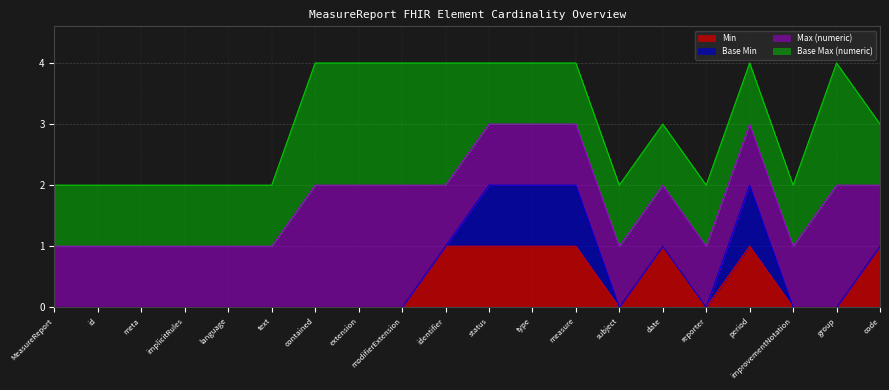

What is the value of the Max (numeric) point at the 7th from the left?

2